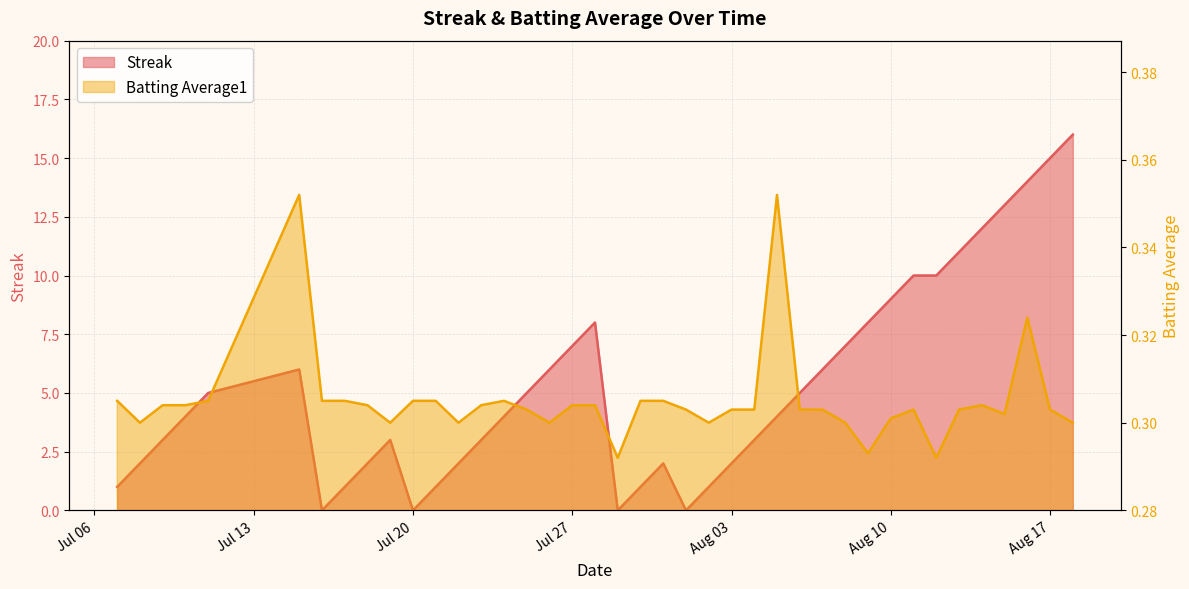

Which series has the widest spread of values?

Streak